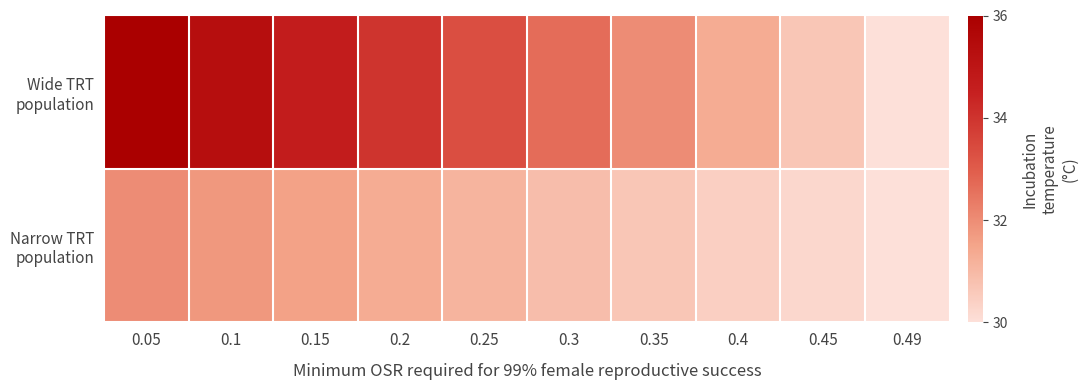

Which category has the highest value across all series?

0.05